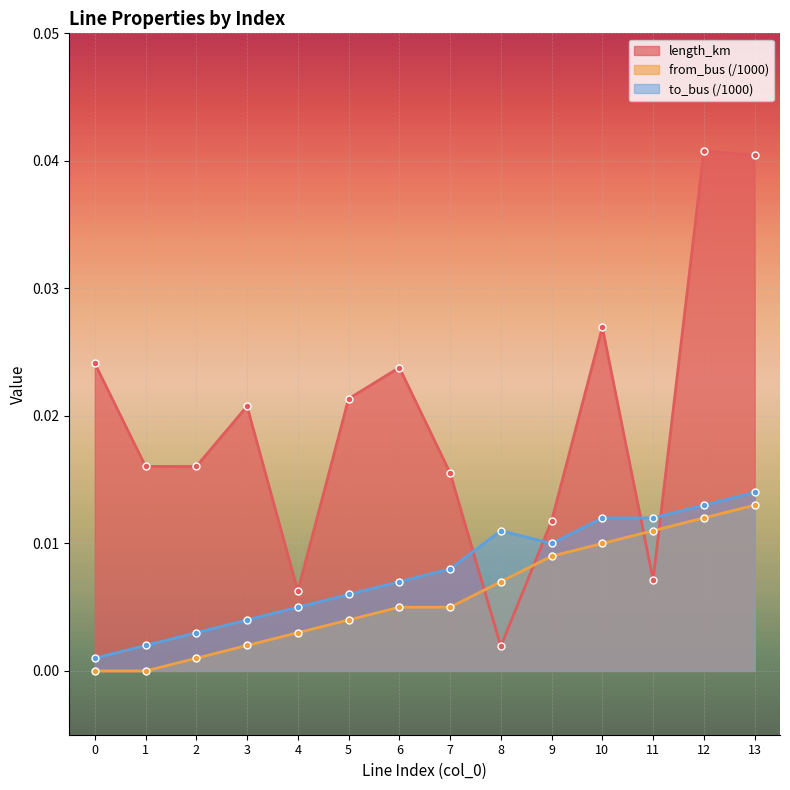

True or false: length_km has a value of 0.0 at 4.

True